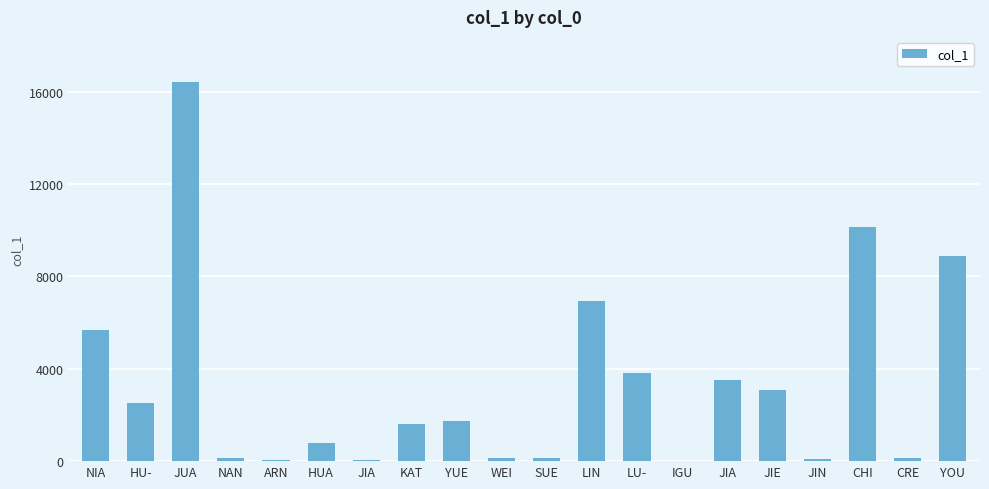

What is the ratio of the value at CRE to the value at HU-?

0.1